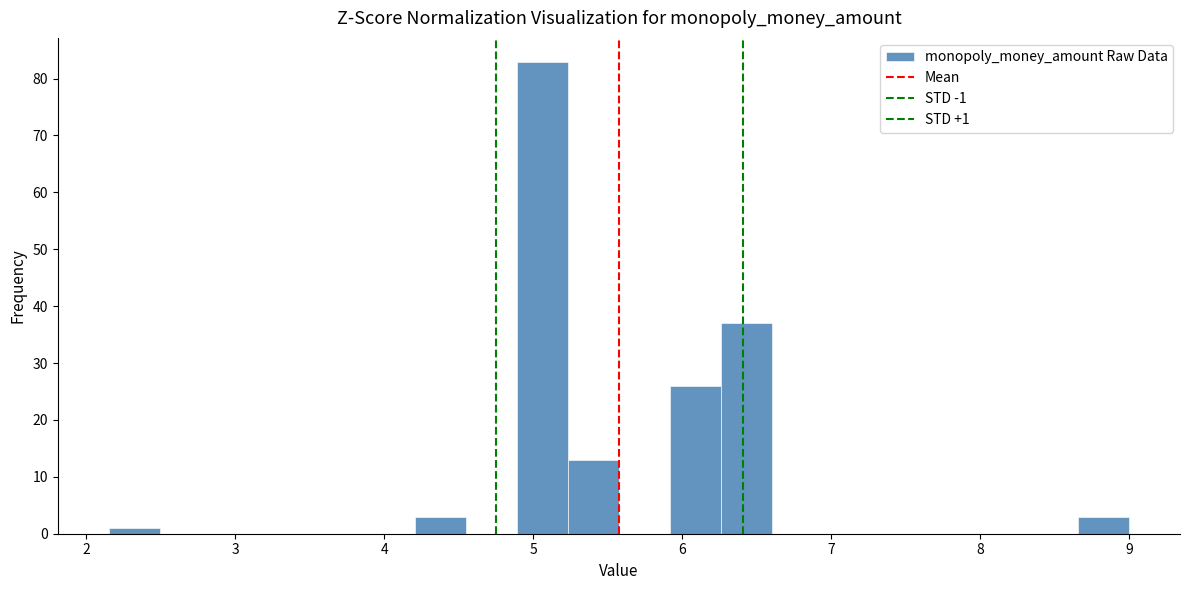

Around what value on the x-axis is the tallest bar? Give the approximate position of its centre, as read against the axis.

5.1